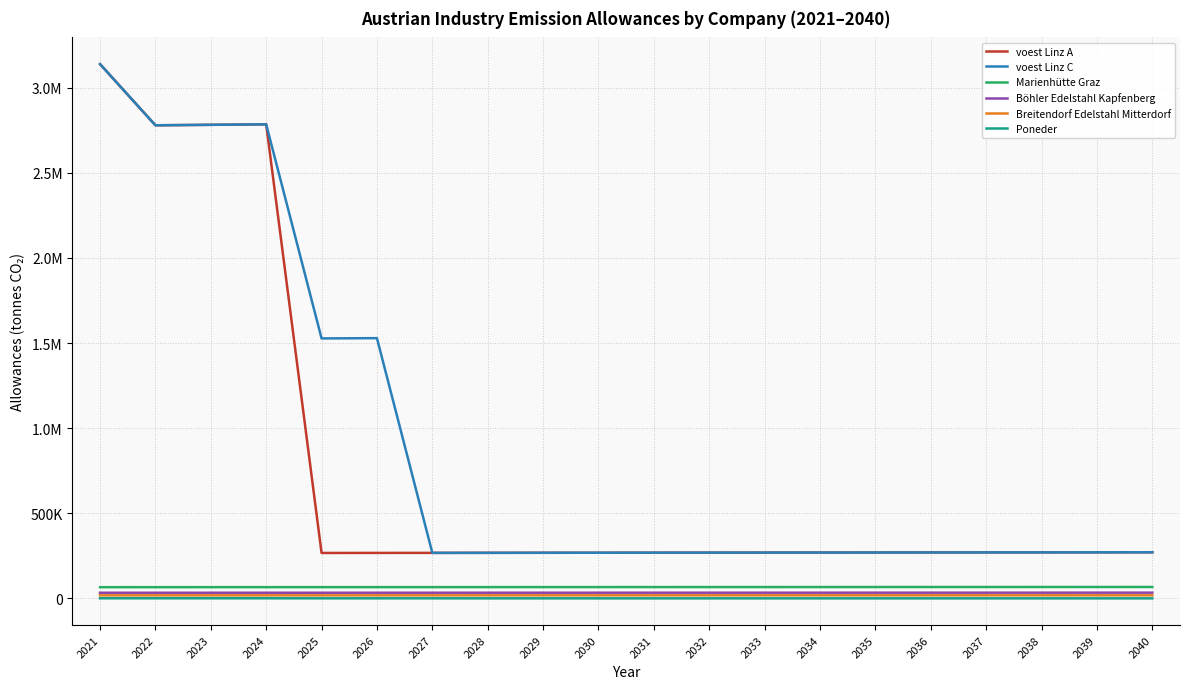

The value of voest Linz A at 2036 is 269574.0. True or false?

True